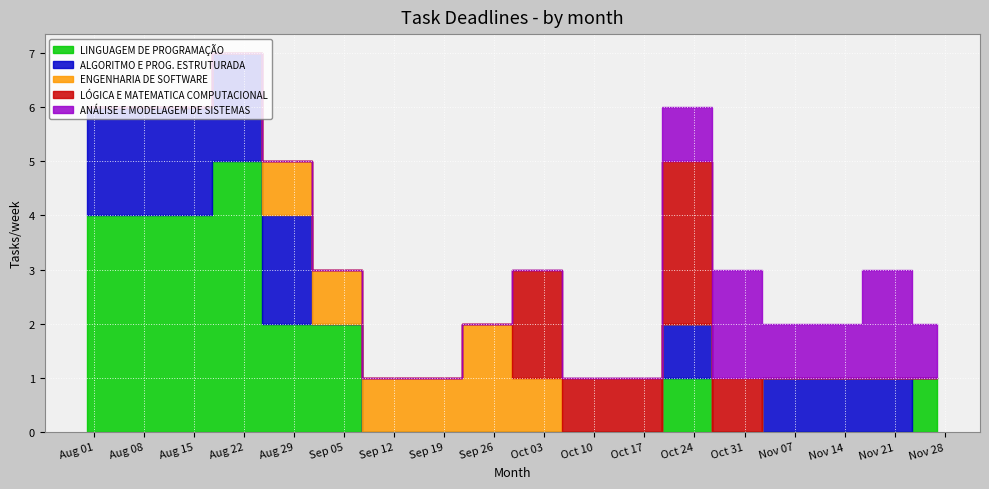

Which series has the largest total across all categories?

LINGUAGEM DE PROGRAMAÇÃO